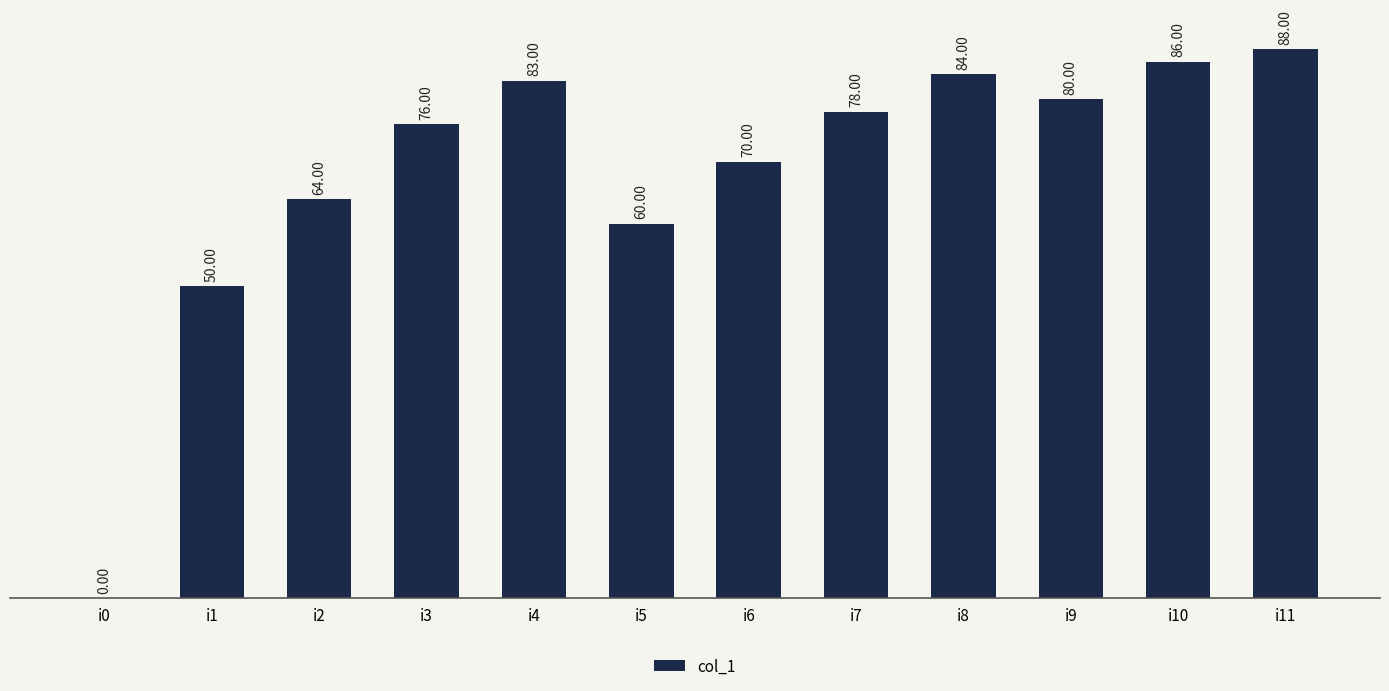

What is the sum of all values?

819